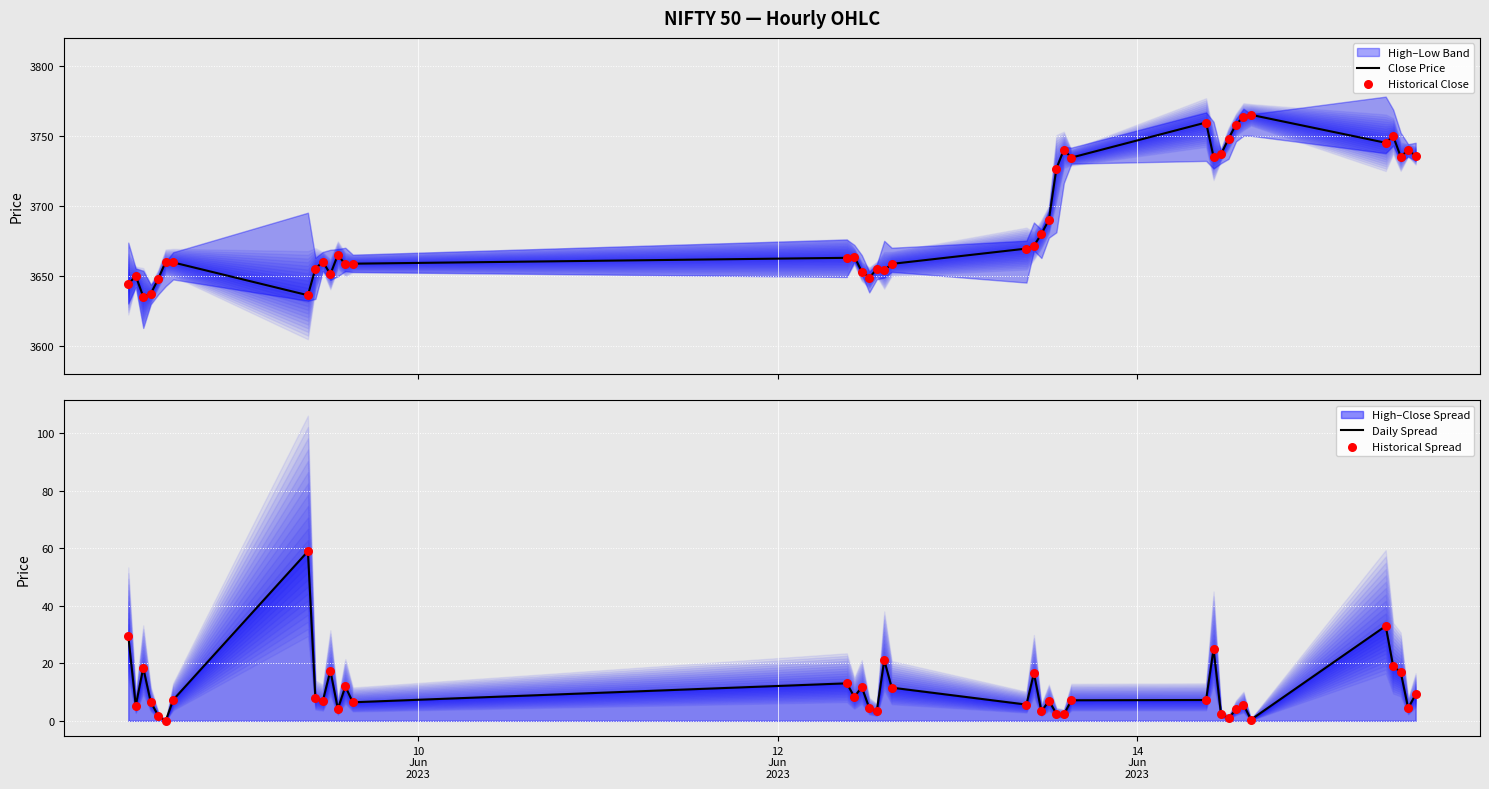

Which series reaches the minimum Y coordinate?

Daily Spread